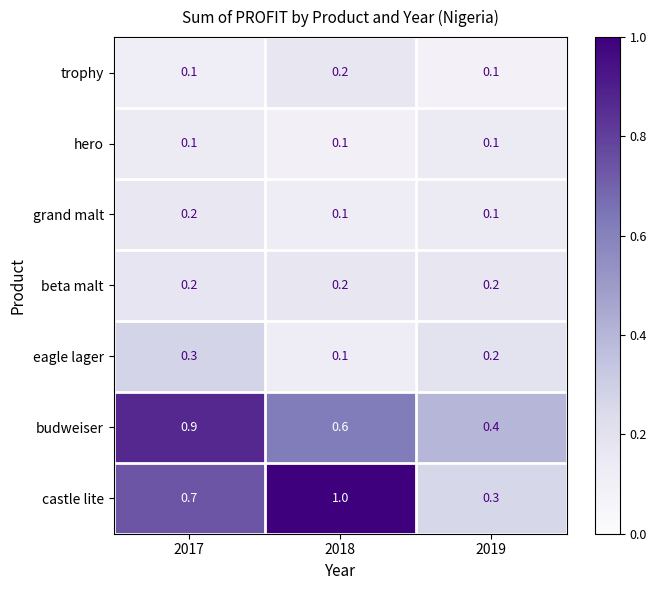

The value of castle lite at 2018 is 1.3. True or false?

False